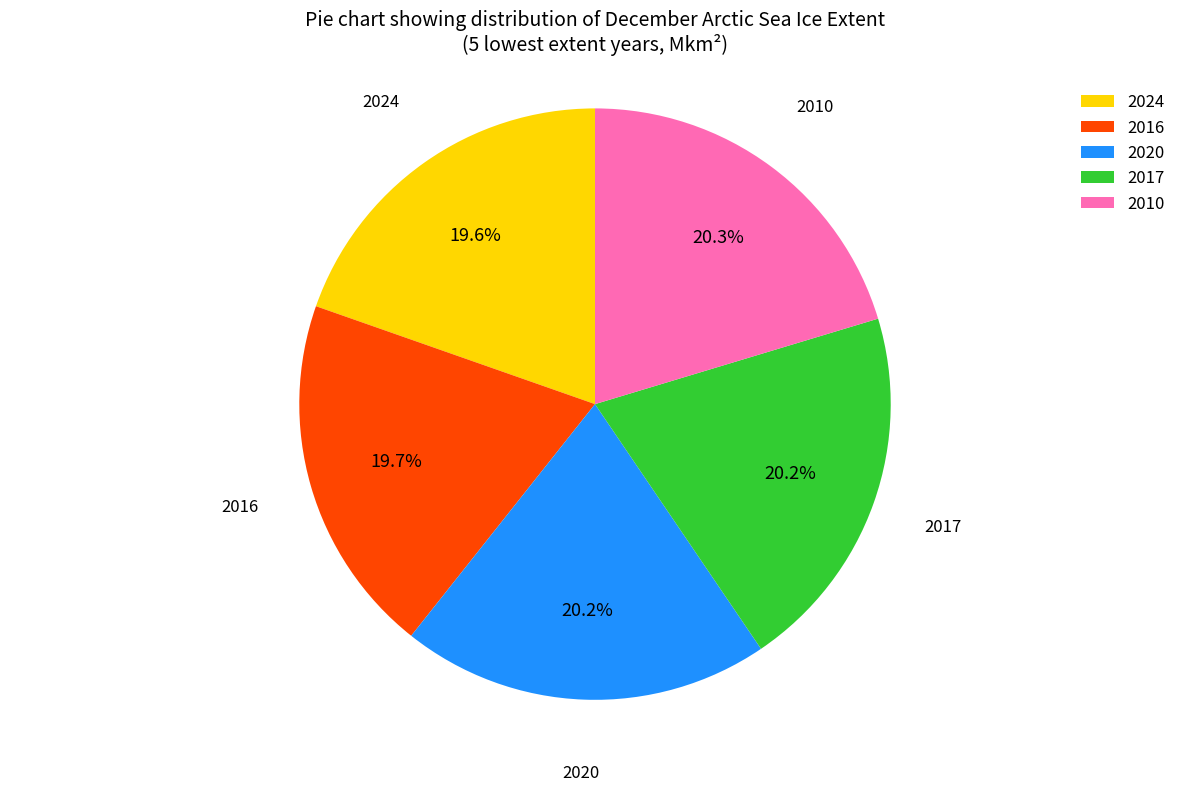

Does 2016 account for over 50% of the chart?

No